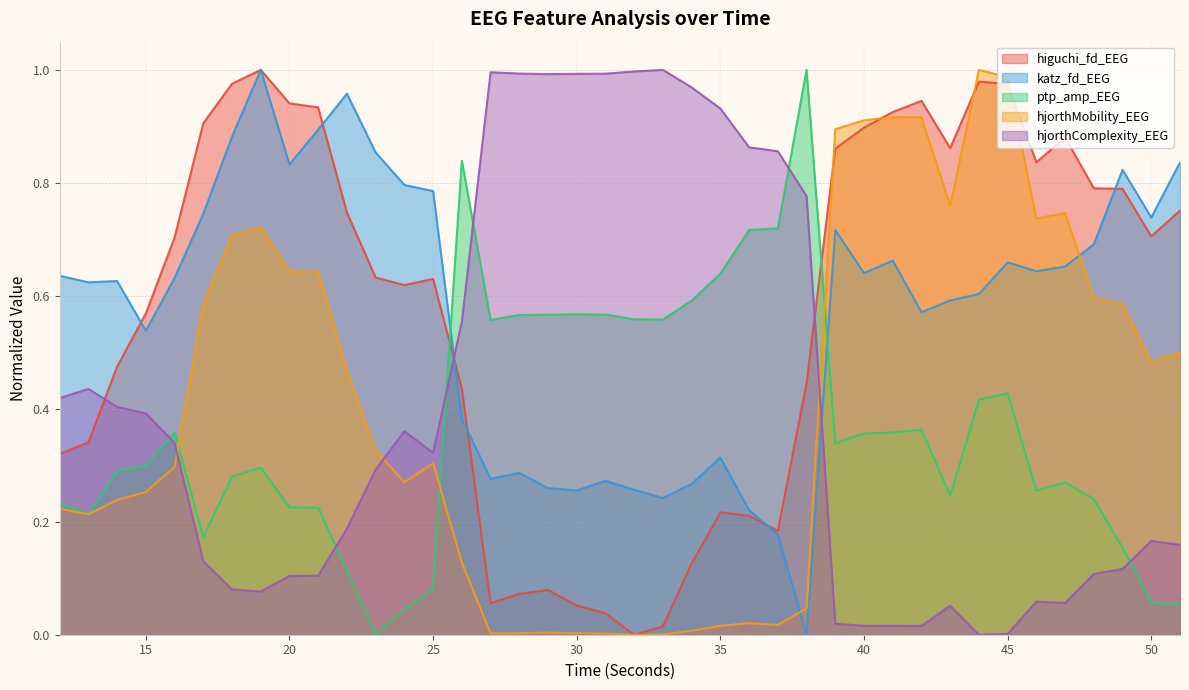

What is the sum of the higuchi_fd_EEG values at 45 and 36?

1.2